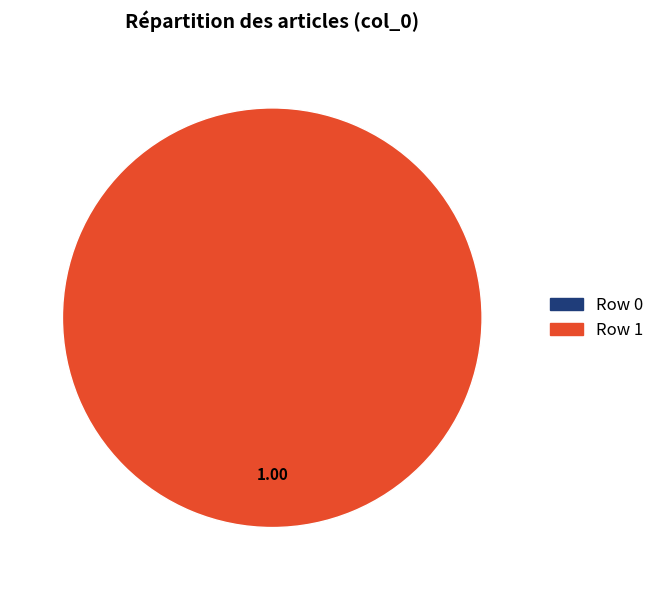

The Row 0 slice represents 0% of the pie. True or false?

True